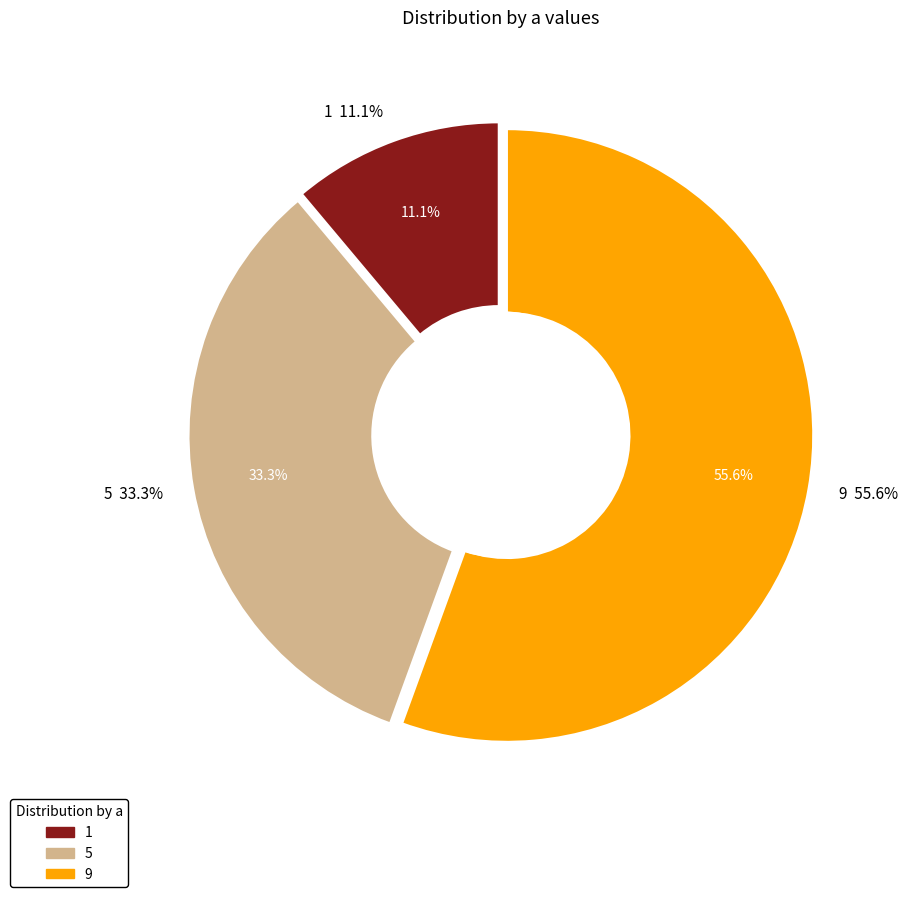

What is the change in value from 5 to 9?

+4